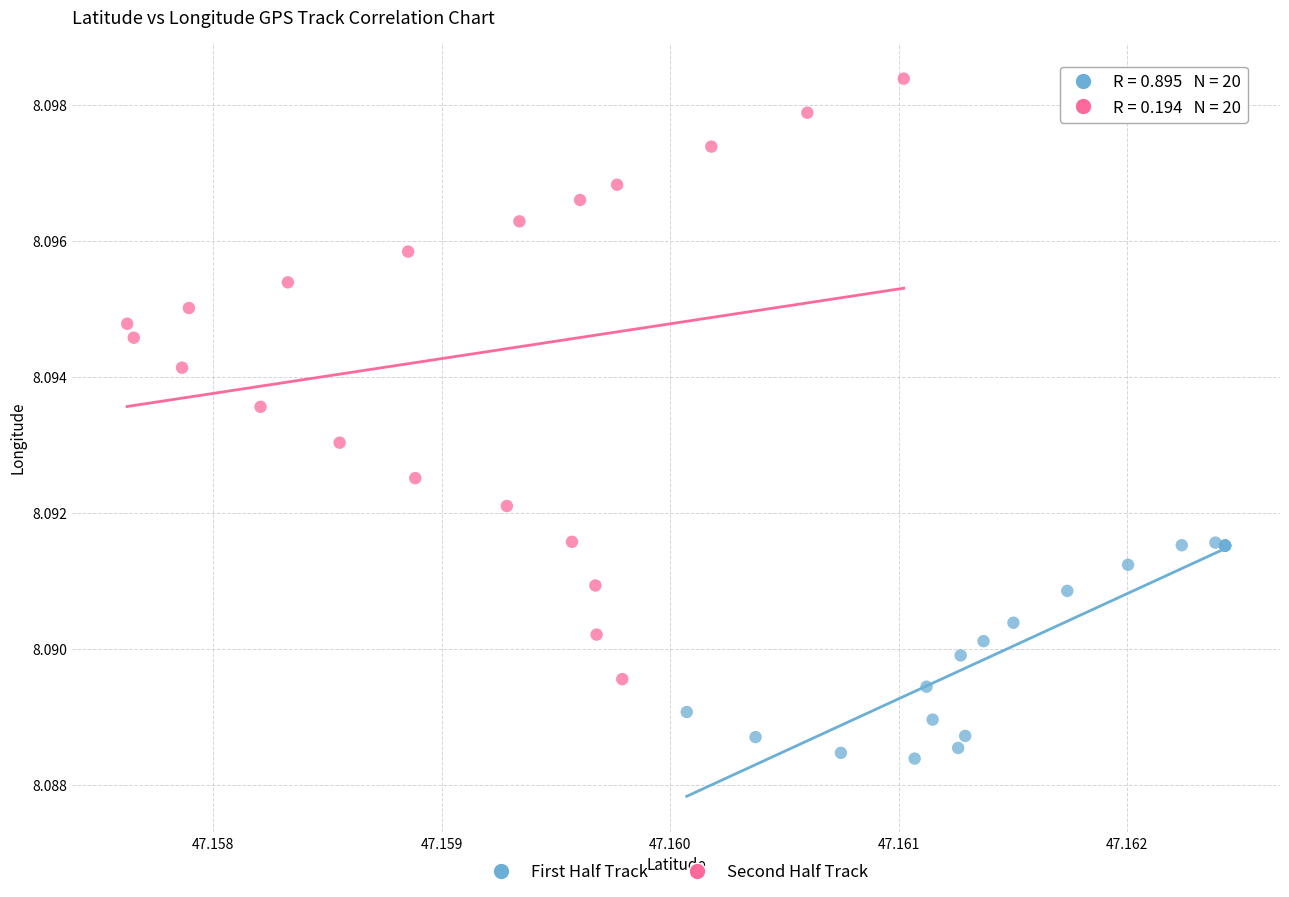

Which series reaches the maximum Y coordinate?

Second Half Track